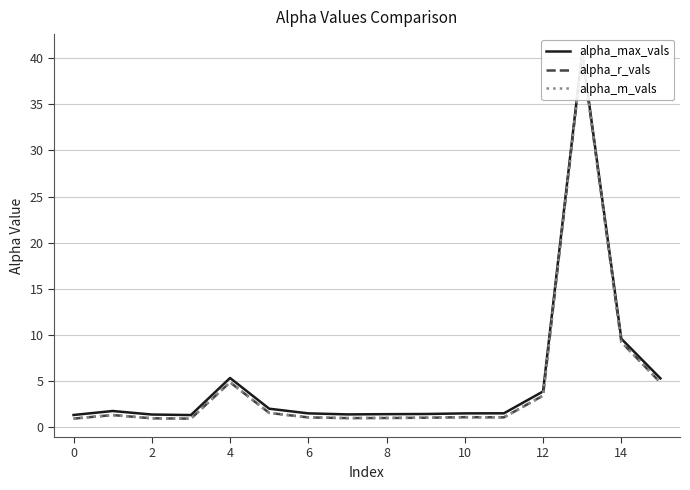

At which category is the sum across all series the highest?

13